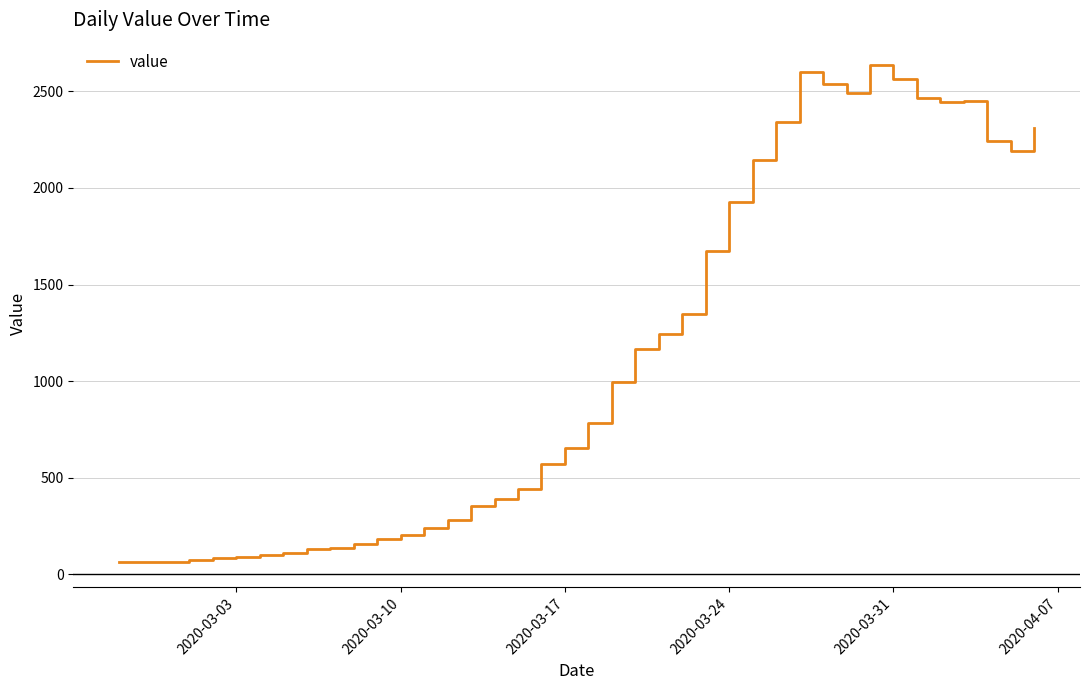

What is the greatest value displayed?

2638